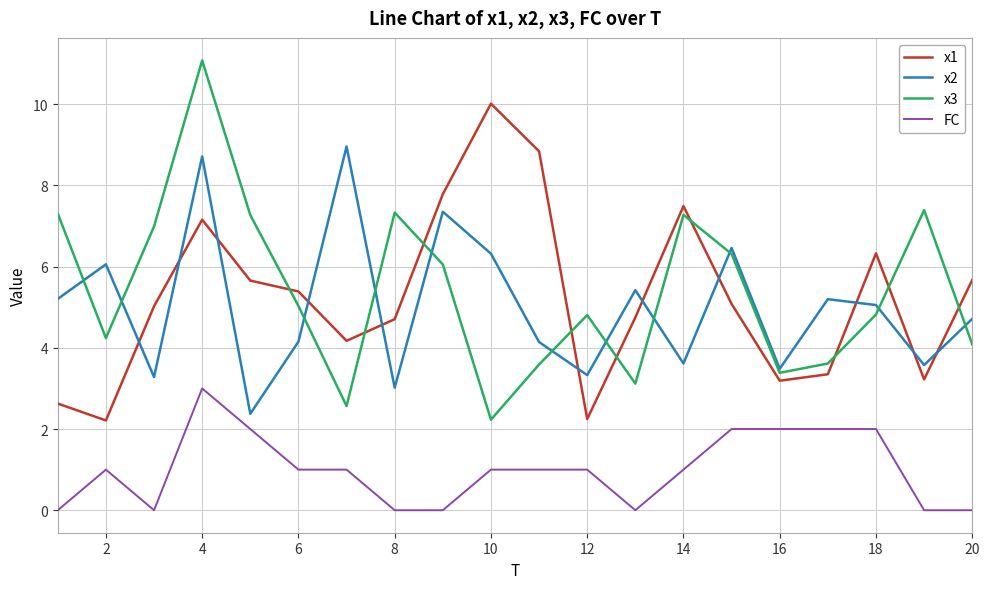

What is the lowest value of the x1 series?

2.2